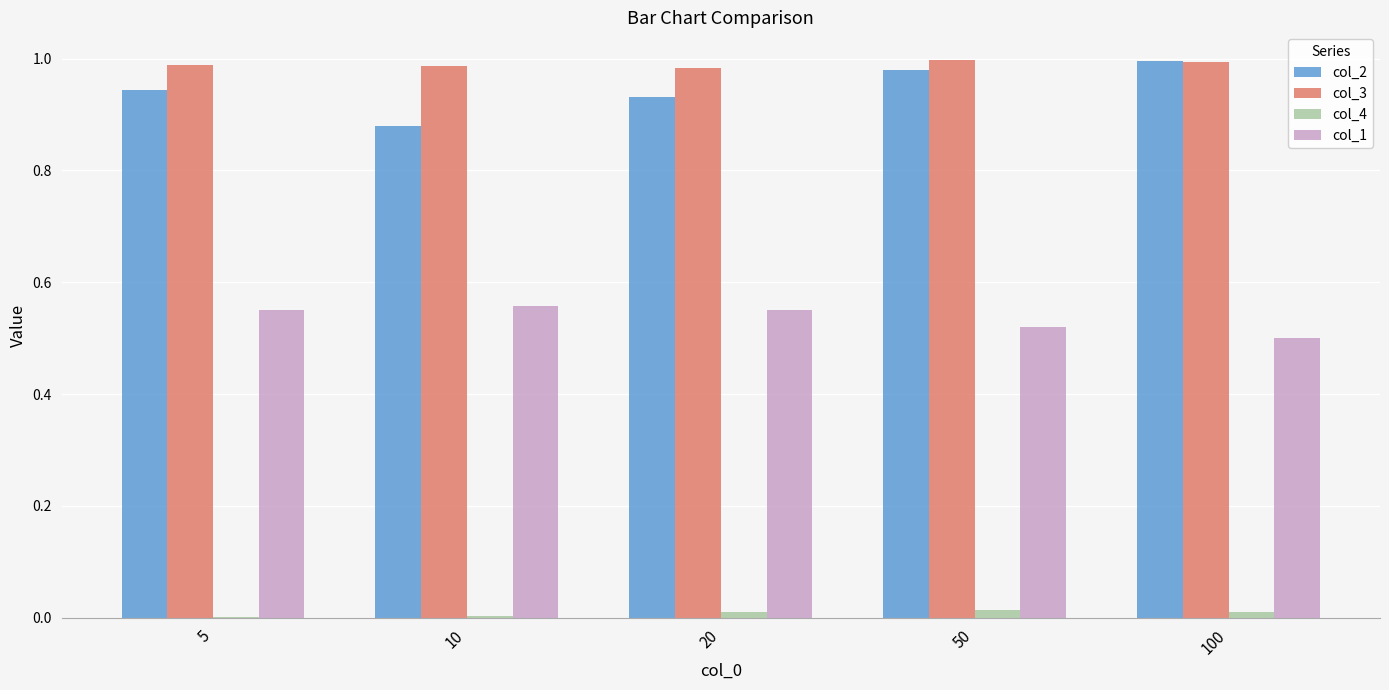

What is the sum of all col_1 values?

2.7